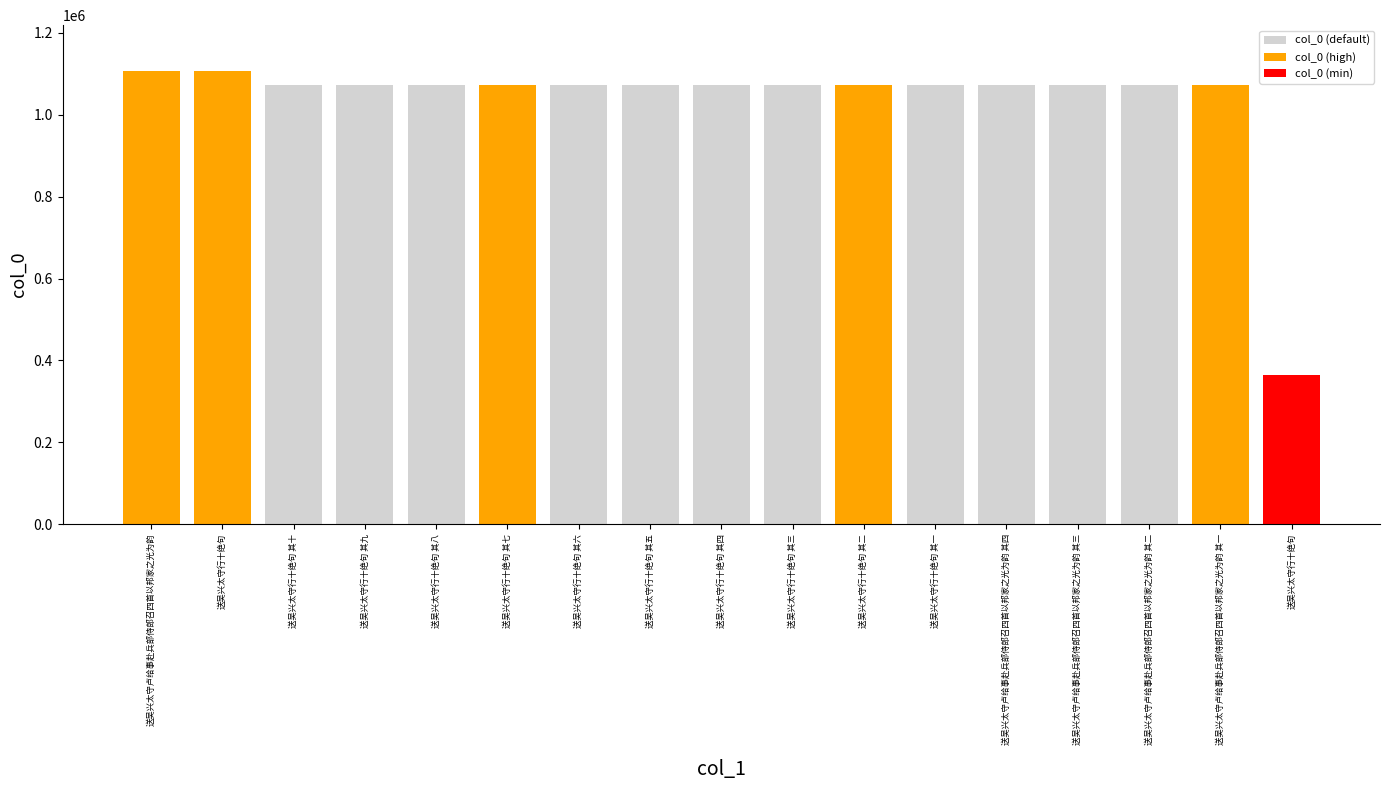

How many series are shown in this chart?

1